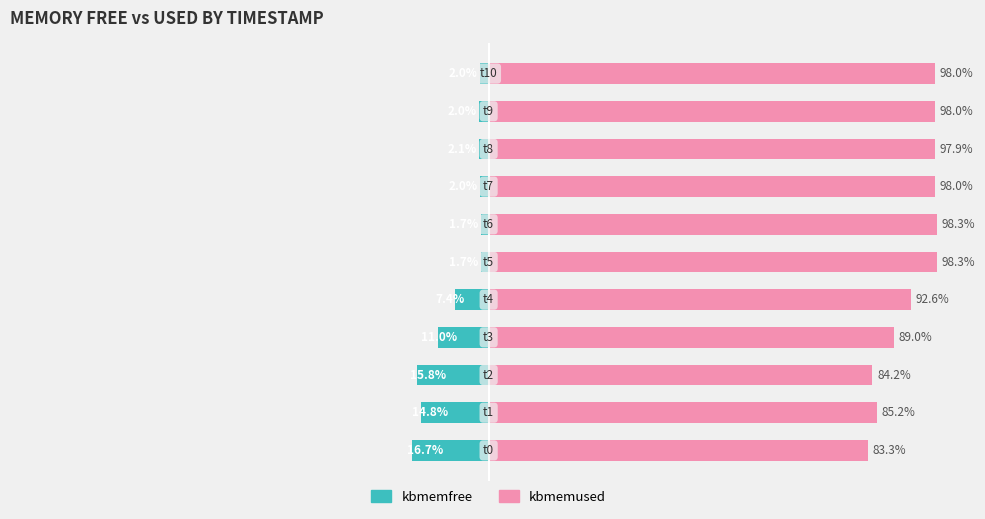

Reading right to left, list all the values displayed in this chart.

kbmemfree (Owner-style): -2.0	-2.0	-2.1	-2.0	-1.7	-1.7	-7.4	-11.0	-15.8	-14.8	-16.7
kbmemused (Renter-style): 98.0	98.0	97.9	98.0	98.3	98.3	92.6	89.0	84.2	85.2	83.3